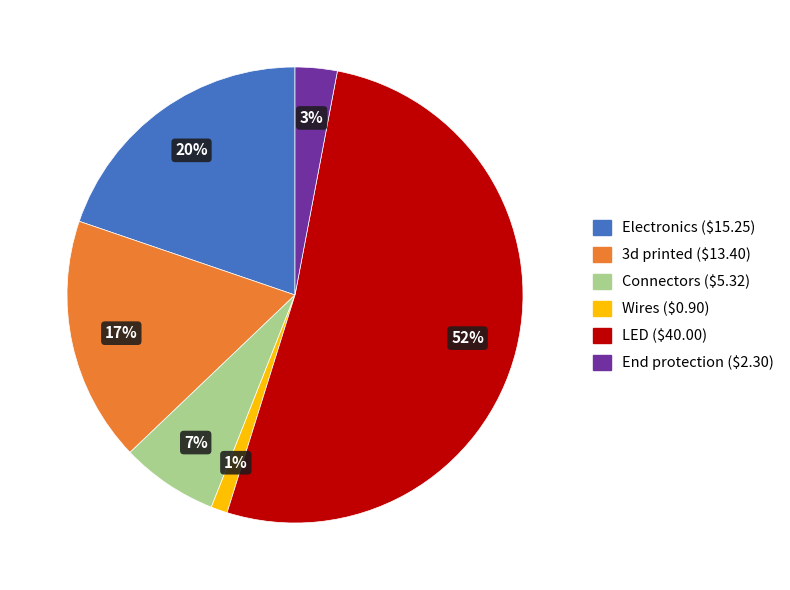

Which slice represents more than half of the pie?

LED